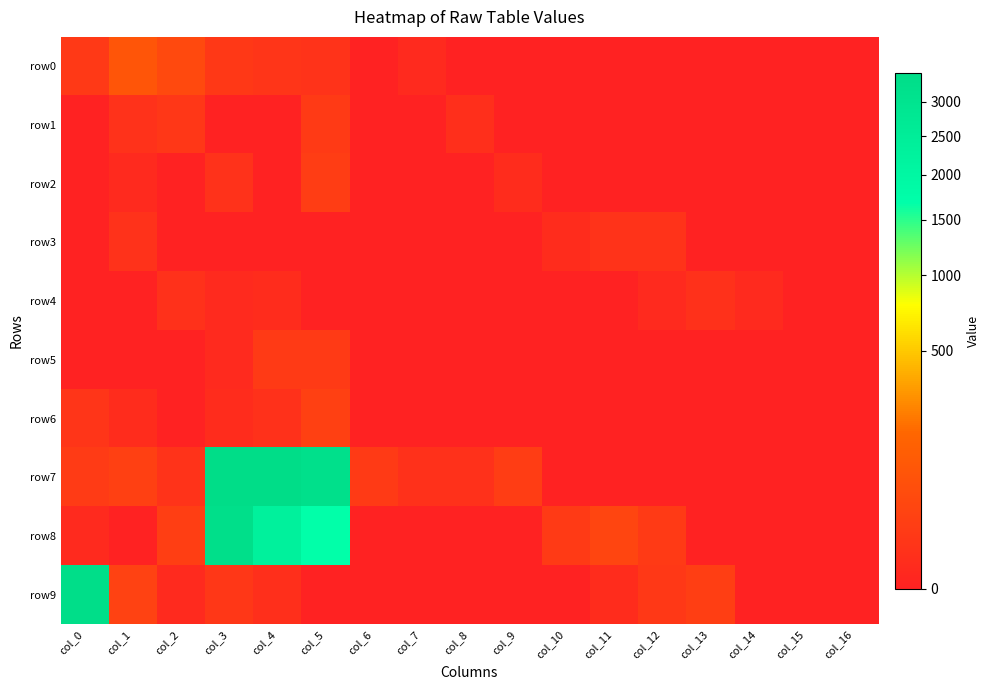

Between col_1 and col_11, which series saw the biggest shift?

row0